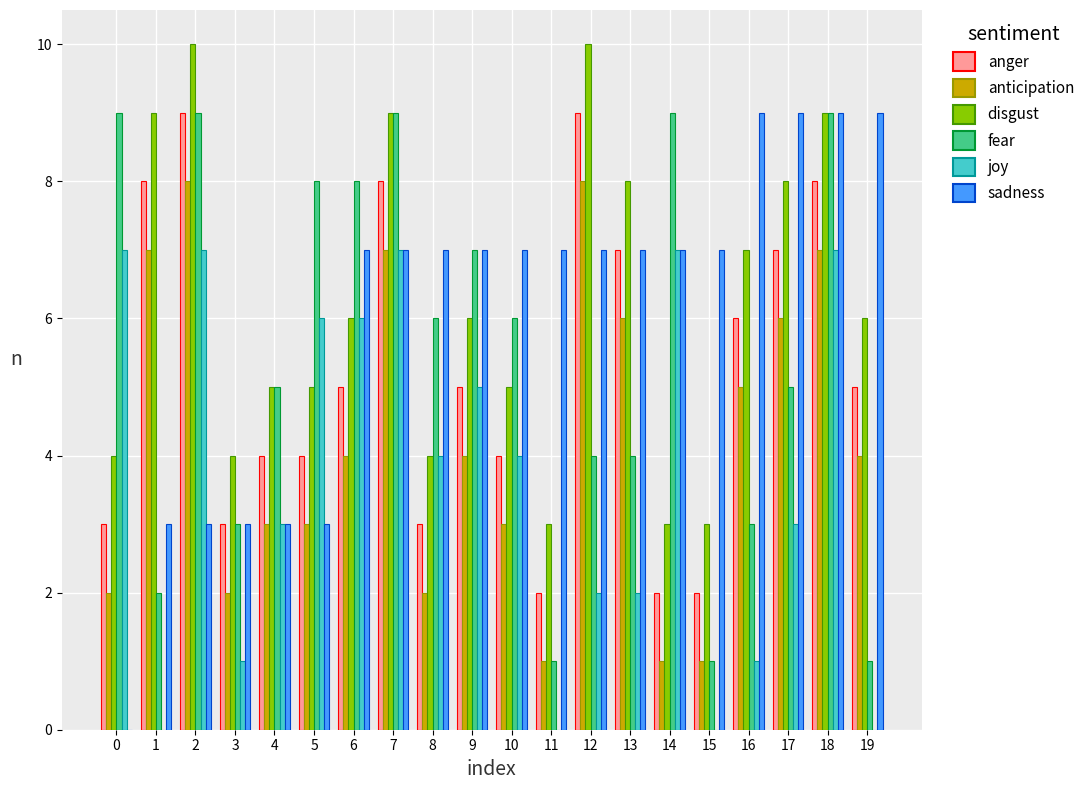

Reading left to right, transcribe all the data shown in this chart.

anger: 0=3	1=8	2=9	3=3	4=4	5=4	6=5	7=8	8=3	9=5	10=4	11=2	12=9	13=7	14=2	15=2	16=6	17=7	18=8	19=5
anticipation: 0=2	1=7	2=8	3=2	4=3	5=3	6=4	7=7	8=2	9=4	10=3	11=1	12=8	13=6	14=1	15=1	16=5	17=6	18=7	19=4
disgust: 0=4	1=9	2=10	3=4	4=5	5=5	6=6	7=9	8=4	9=6	10=5	11=3	12=10	13=8	14=3	15=3	16=7	17=8	18=9	19=6
fear: 0=9	1=2	2=9	3=3	4=5	5=8	6=8	7=9	8=6	9=7	10=6	11=1	12=4	13=4	14=9	15=1	16=3	17=5	18=9	19=1
joy: 0=7	1=0	2=7	3=1	4=3	5=6	6=6	7=7	8=4	9=5	10=4	11=0	12=2	13=2	14=7	15=0	16=1	17=3	18=7	19=0
sadness: 0=0	1=3	2=3	3=3	4=3	5=3	6=7	7=7	8=7	9=7	10=7	11=7	12=7	13=7	14=7	15=7	16=9	17=9	18=9	19=9